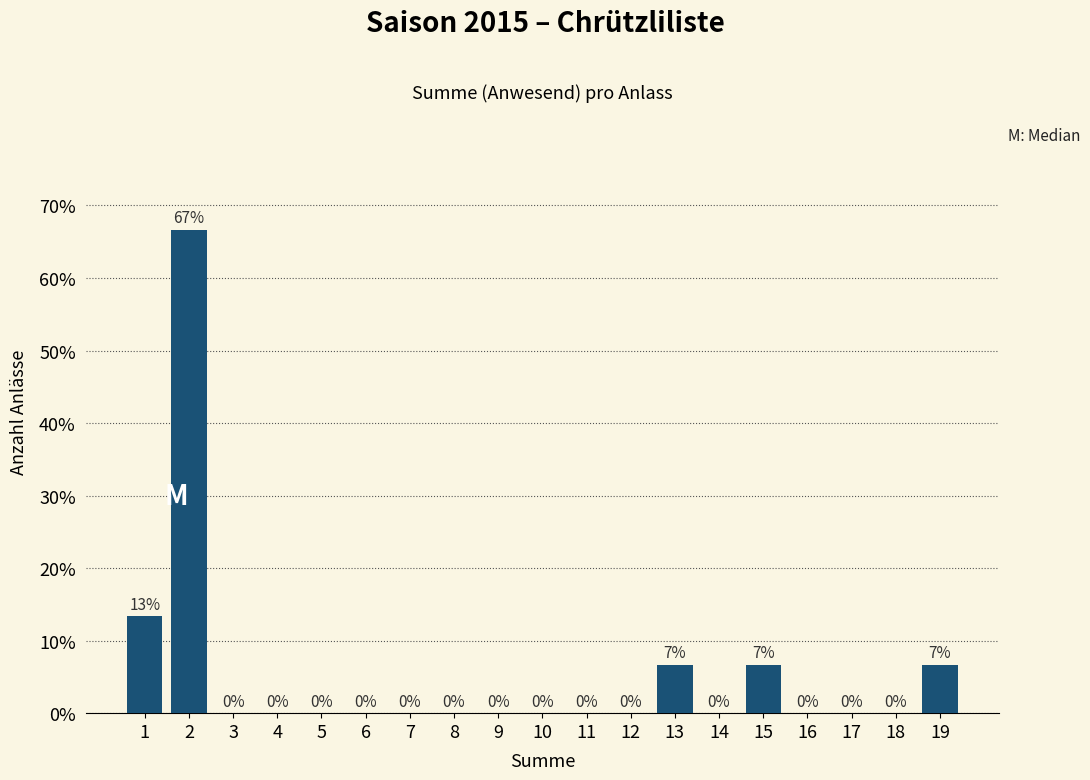

Over which range of the x-axis is the bar tallest?

1.5 to 2.5